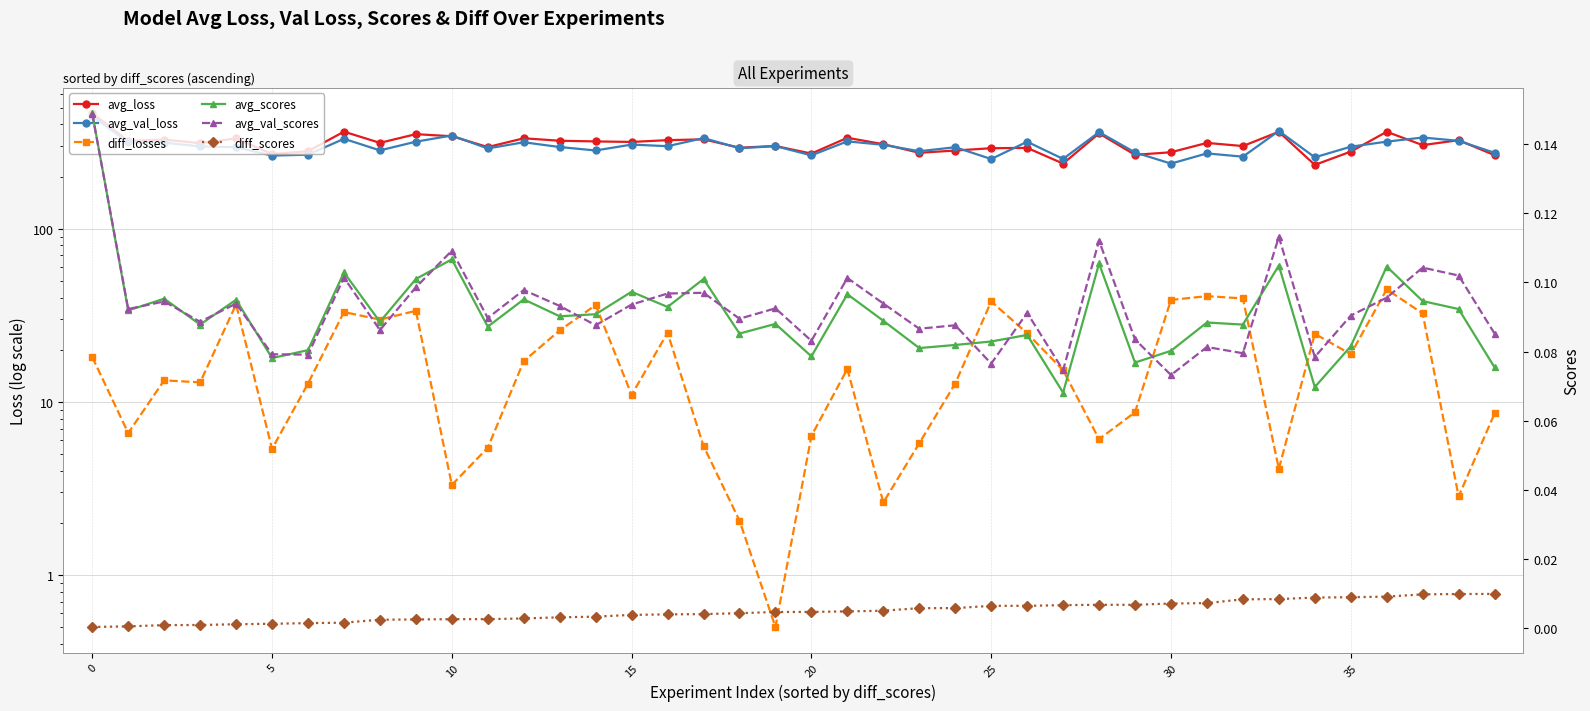

What is the highest value of the avg_val_loss series?

446.2